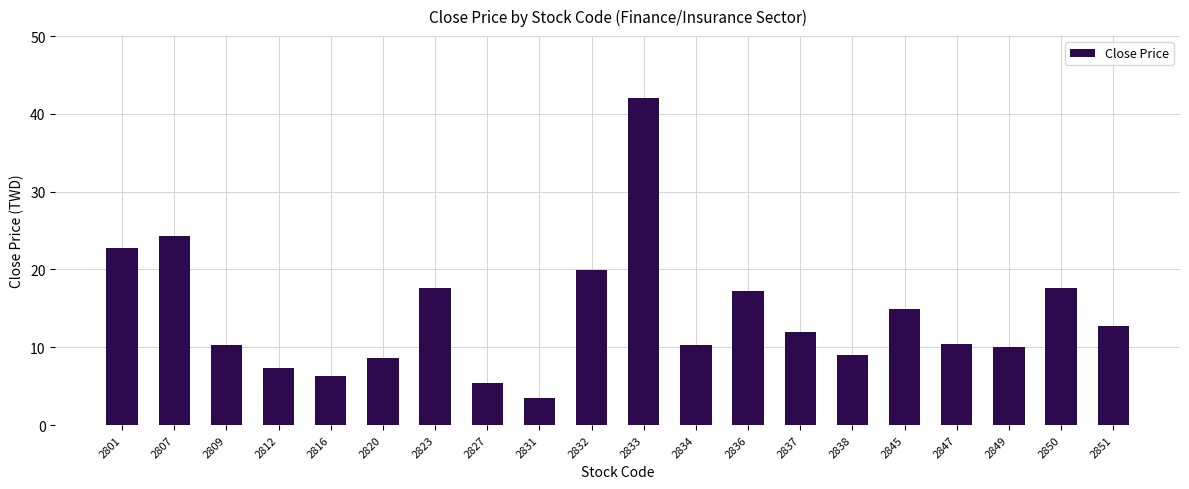

Is it true that the value at 2849 is 5.7?

False